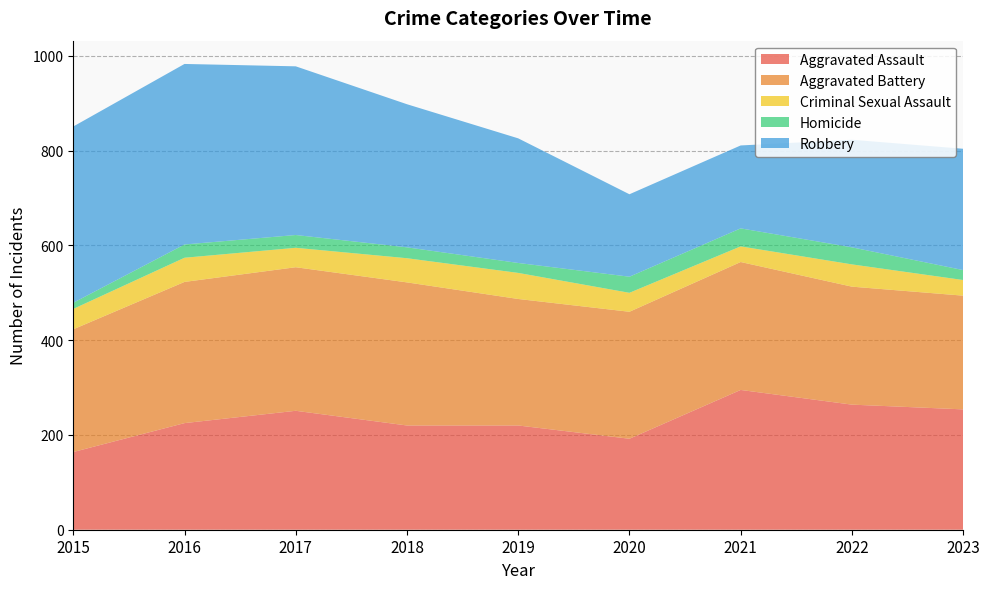

Reading left to right, transcribe all the data shown in this chart.

Aggravated Assault: 164	225	251	220	220	192	295	264	254
Aggravated Battery: 259	298	303	302	267	268	270	249	240
Criminal Sexual Assault: 43	51	41	51	55	40	33	47	33
Homicide: 13	28	27	23	21	34	38	36	21
Robbery: 372	381	356	302	263	174	175	227	256